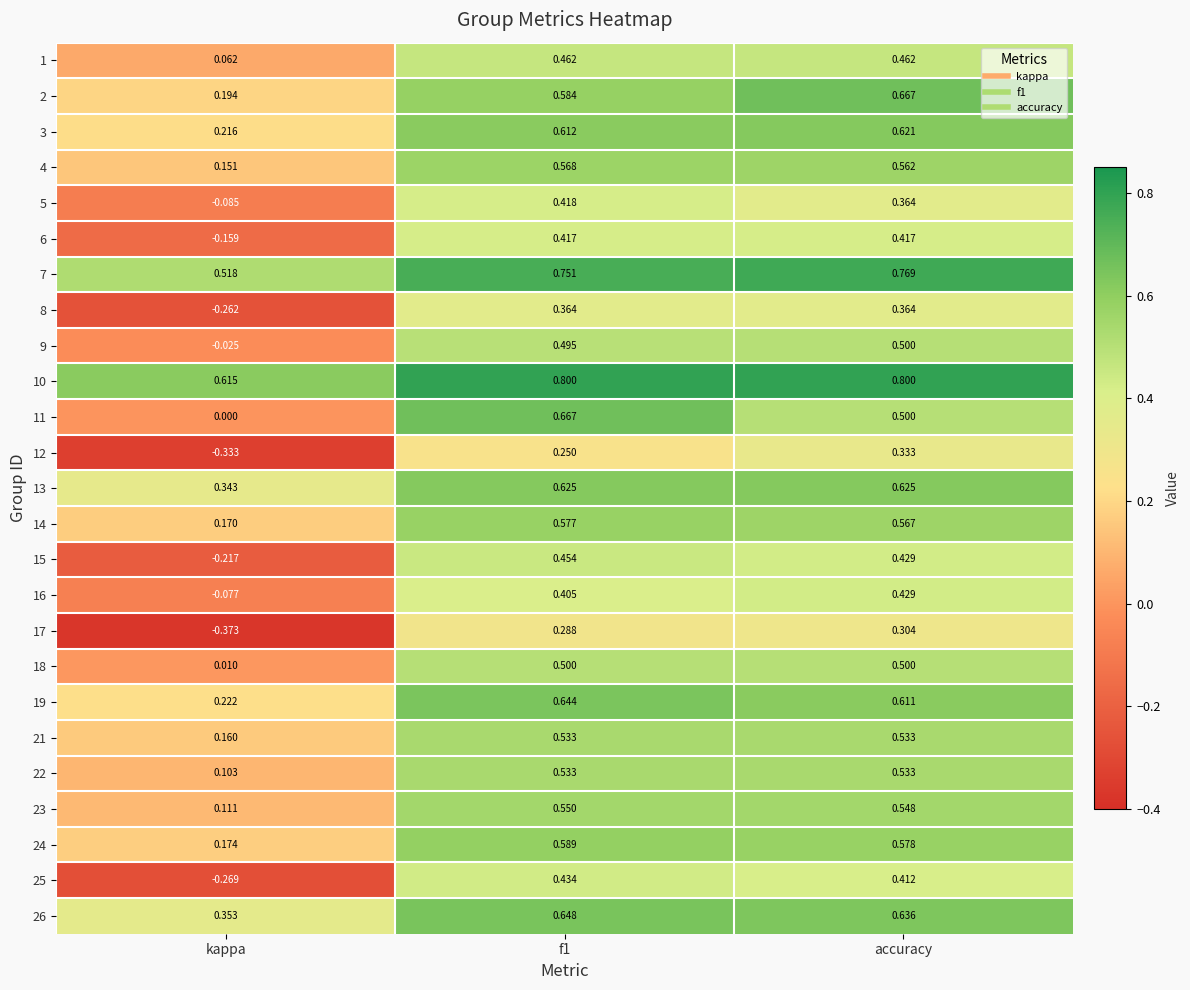

Where is 18 nearest to the value 0?

kappa